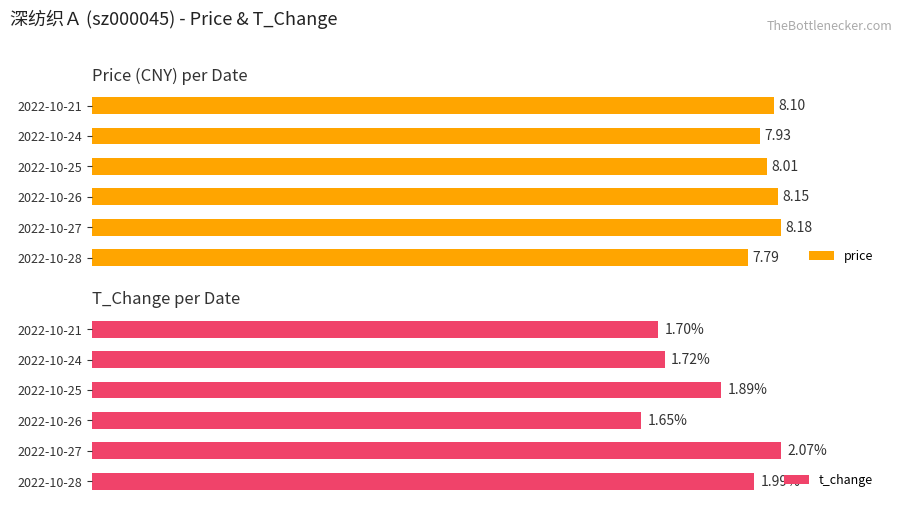

What is the maximum value shown in the chart?

8.2